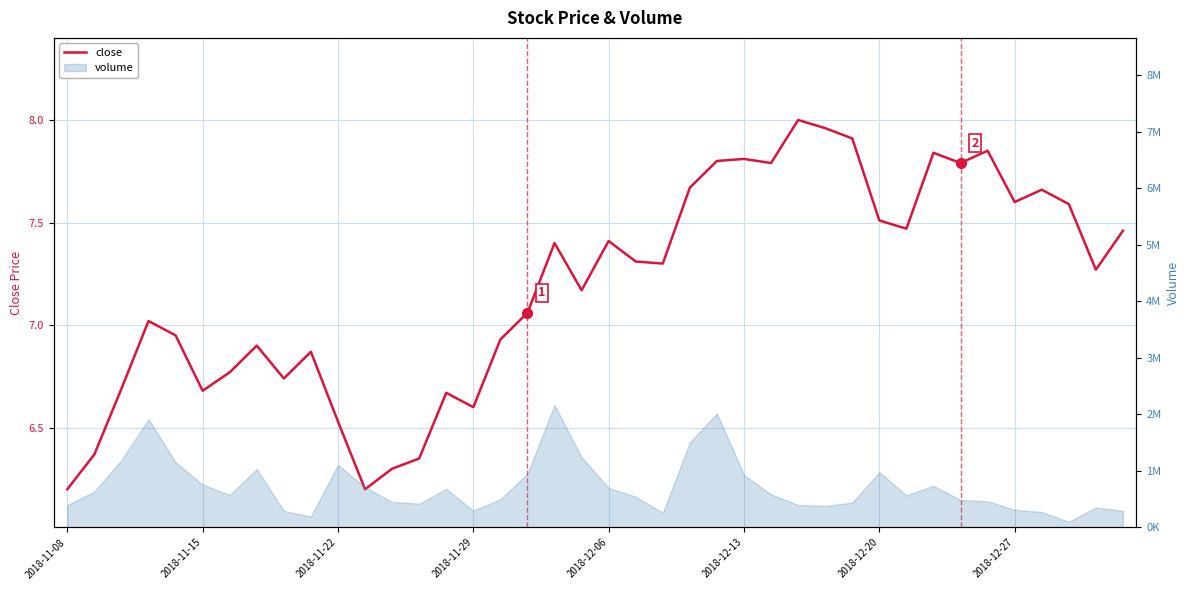

True or false: the data shows 7.8 at 33.

True